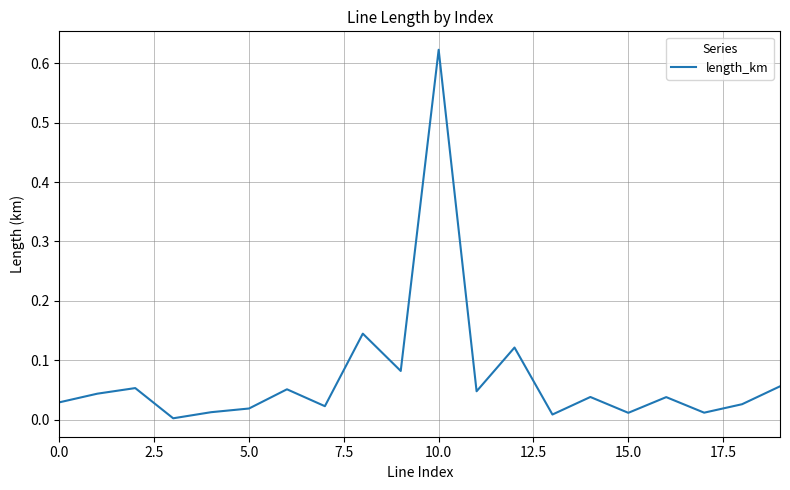

At which category does the chart reach its peak across all series?

10.0